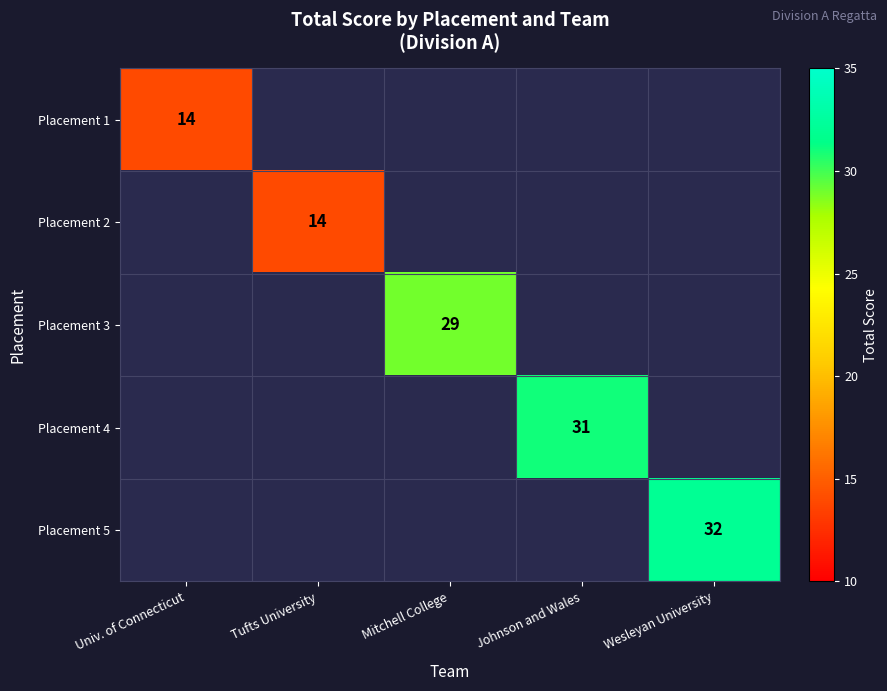

True or false: Placement 4 has a value of 31 at Johnson and Wales.

True